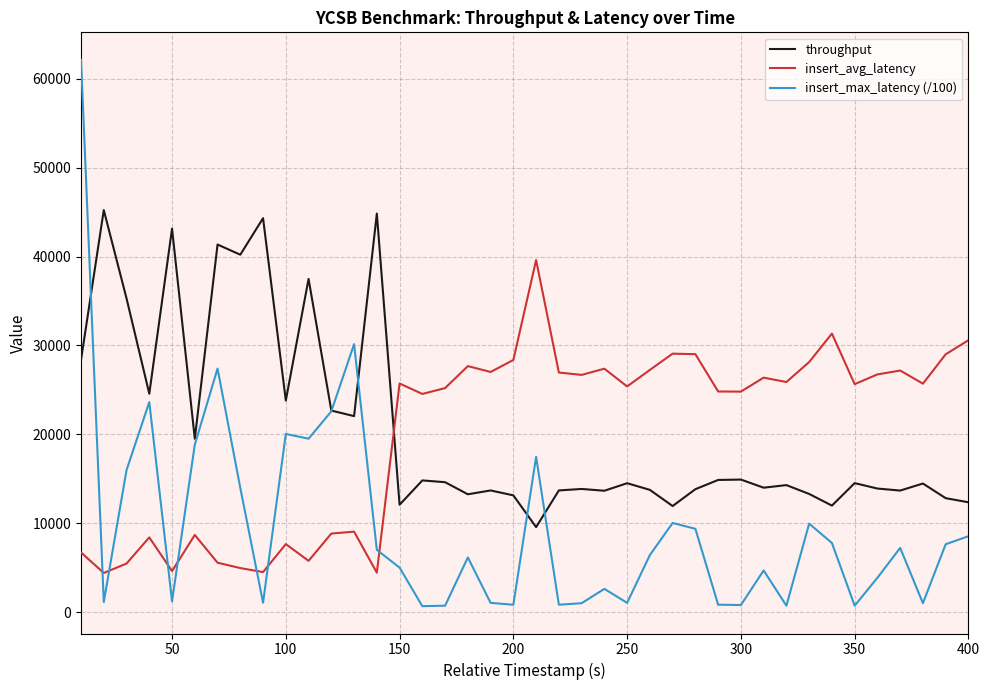

Count the number of data series in this chart.

3